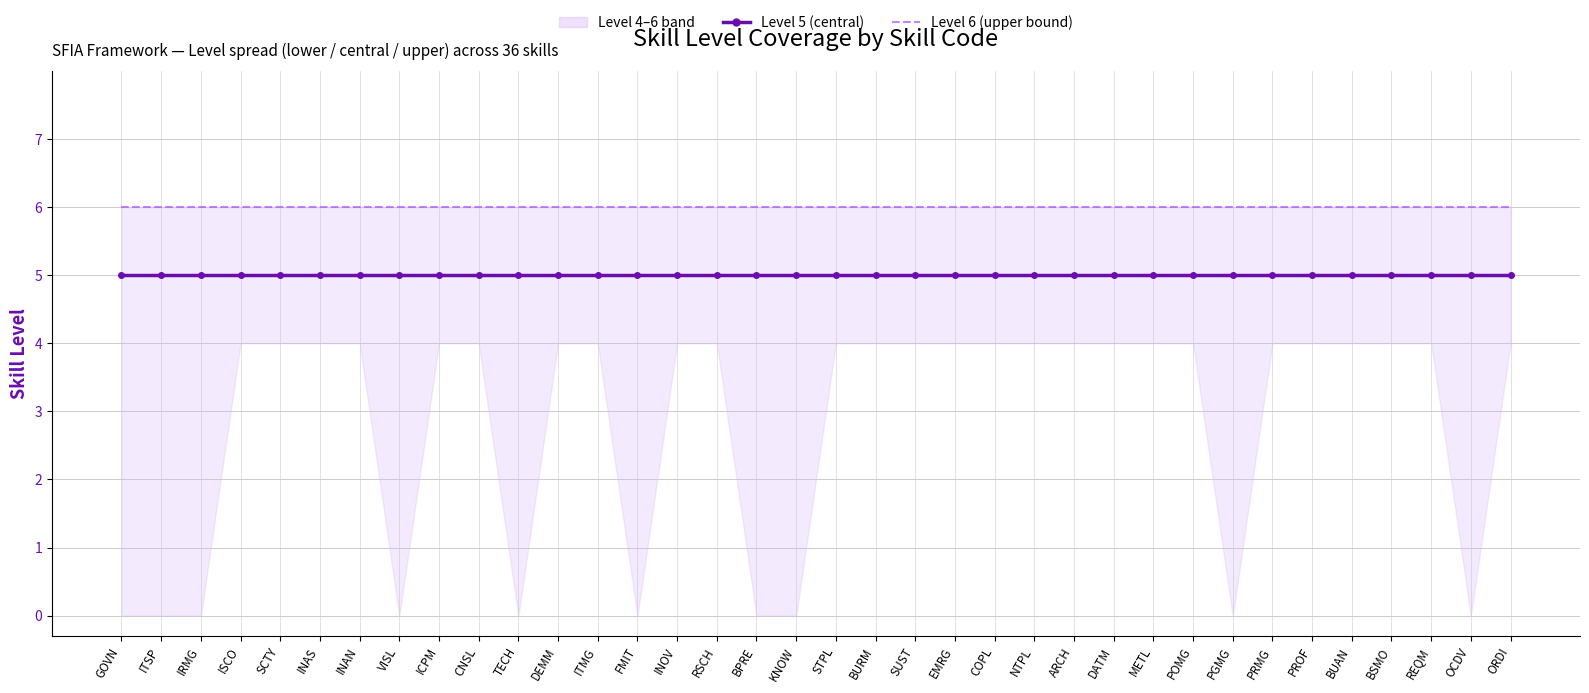

What is the minimum value for Level 5 (central)?

5